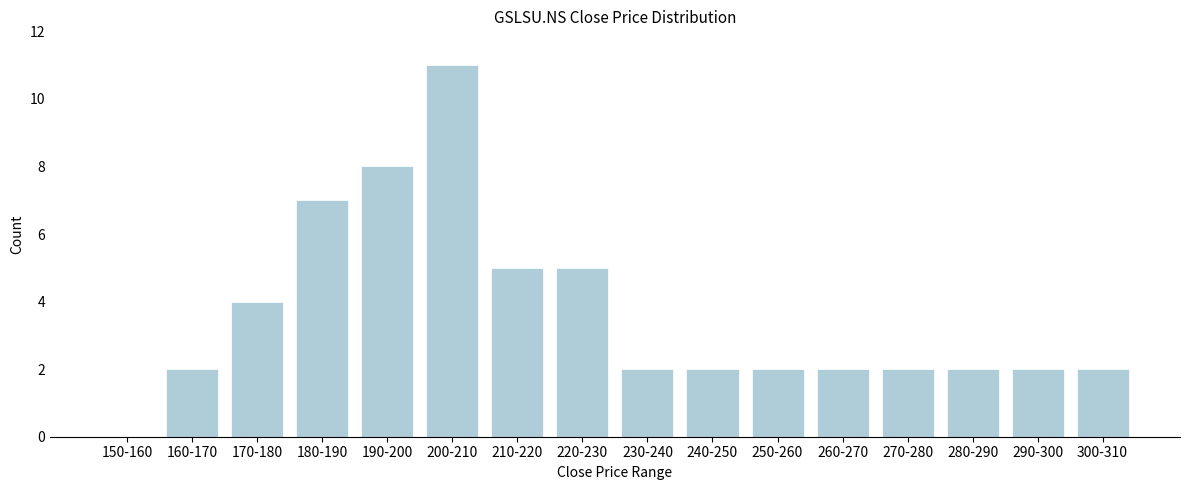

Reading left to right, list all the values displayed in this chart.

150-160=0	160-170=2	170-180=4	180-190=7	190-200=8	200-210=11	210-220=5	220-230=5	230-240=2	240-250=2	250-260=2	260-270=2	270-280=2	280-290=2	290-300=2	300-310=2